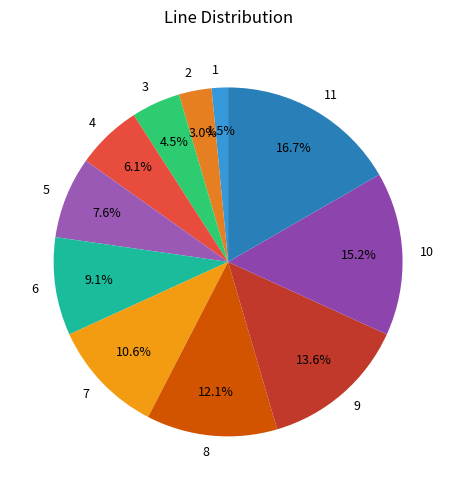

What percentage do 1 and 5 together represent?

9.1%